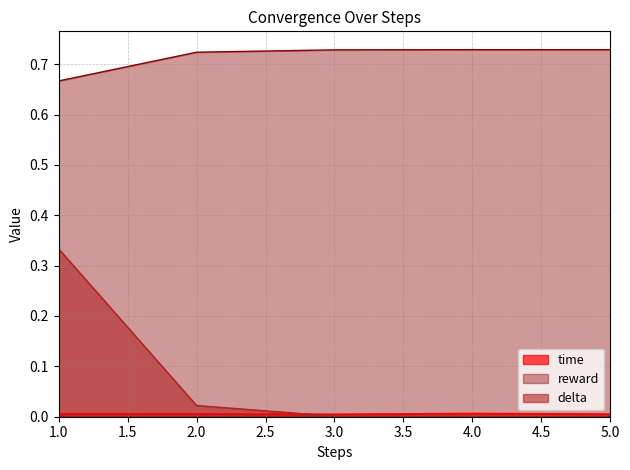

Does the chart display data point markers on the line(s)?

No